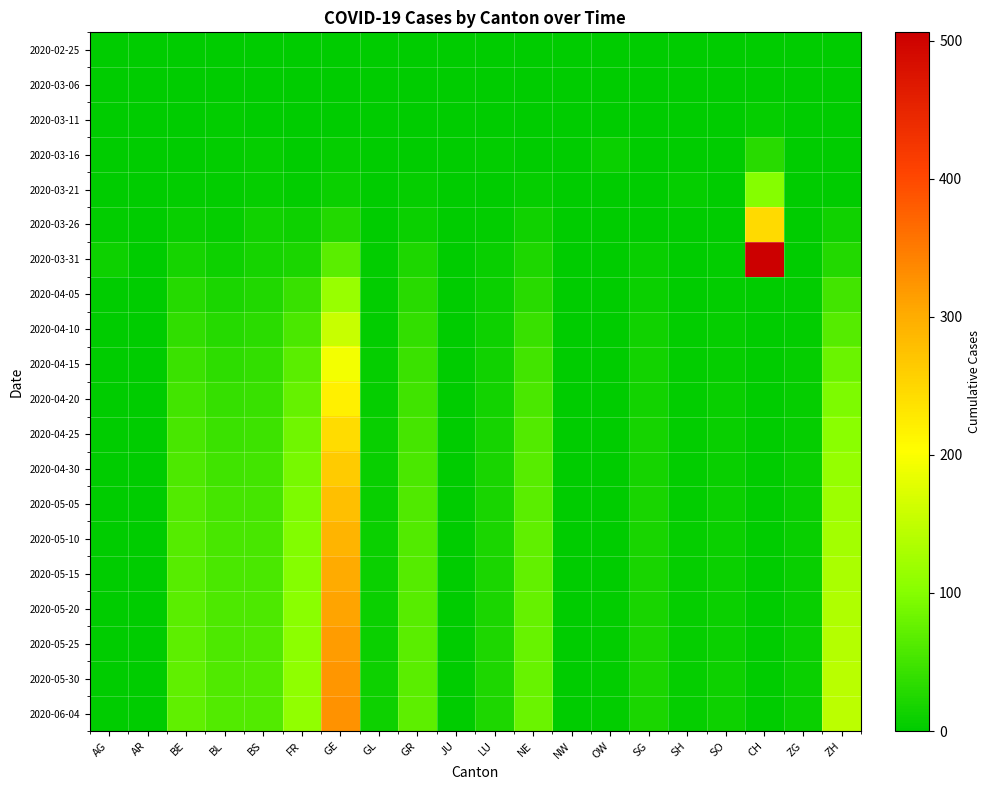

Reading left to right, transcribe all the data shown in this chart.

2020-02-25: AG=0	AR=0	BE=0	BL=0	BS=0	FR=0	GE=0	GL=0	GR=0	JU=0	LU=0	NE=0	NW=0	OW=0	SG=0	SH=0	SO=0	CH=0	ZG=0	ZH=0
2020-03-06: AG=0	AR=0	BE=0	BL=0	BS=0	FR=0	GE=0	GL=0	GR=0	JU=0	LU=0	NE=0	NW=0	OW=1	SG=0	SH=0	SO=0	CH=1	ZG=0	ZH=0
2020-03-11: AG=0	AR=0	BE=0	BL=2	BS=0	FR=1	GE=0	GL=0	GR=0	JU=0	LU=1	NE=0	NW=0	OW=1	SG=0	SH=0	SO=0	CH=5	ZG=0	ZH=0
2020-03-16: AG=0	AR=0	BE=1	BL=2	BS=4	FR=0	GE=4	GL=0	GR=0	JU=0	LU=3	NE=0	NW=0	OW=8	SG=0	SH=1	SO=0	CH=31	ZG=0	ZH=0
2020-03-21: AG=0	AR=1	BE=3	BL=3	BS=5	FR=2	GE=9	GL=0	GR=4	JU=0	LU=1	NE=4	NW=0	OW=0	SG=0	SH=5	SO=0	CH=99	ZG=0	ZH=0
2020-03-26: AG=2	AR=0	BE=7	BL=5	BS=12	FR=11	GE=26	GL=0	GR=8	JU=0	LU=3	NE=12	NW=0	OW=0	SG=1	SH=0	SO=1	CH=246	ZG=0	ZH=13
2020-03-31: AG=11	AR=0	BE=16	BL=10	BS=16	FR=20	GE=68	GL=2	GR=23	JU=0	LU=7	NE=22	NW=0	OW=0	SG=7	SH=1	SO=2	CH=506	ZG=1	ZH=27
2020-04-05: AG=0	AR=0	BE=29	BL=20	BS=25	FR=42	GE=116	GL=2	GR=31	JU=0	LU=8	NE=31	NW=0	OW=0	SG=9	SH=1	SO=3	CH=0	ZG=2	ZH=51
2020-04-10: AG=0	AR=0	BE=37	BL=28	BS=32	FR=57	GE=156	GL=3	GR=38	JU=0	LU=10	NE=42	NW=0	OW=0	SG=12	SH=2	SO=4	CH=0	ZG=3	ZH=65
2020-04-15: AG=0	AR=0	BE=44	BL=34	BS=38	FR=68	GE=192	GL=4	GR=44	JU=0	LU=13	NE=51	NW=0	OW=1	SG=14	SH=2	SO=5	CH=0	ZG=4	ZH=80
2020-04-20: AG=0	AR=0	BE=50	BL=40	BS=43	FR=77	GE=221	GL=5	GR=49	JU=0	LU=15	NE=57	NW=0	OW=1	SG=15	SH=3	SO=6	CH=0	ZG=5	ZH=93
2020-04-25: AG=0	AR=0	BE=55	BL=45	BS=47	FR=84	GE=245	GL=6	GR=53	JU=0	LU=17	NE=62	NW=0	OW=1	SG=16	SH=3	SO=7	CH=0	ZG=5	ZH=104
2020-04-30: AG=0	AR=0	BE=59	BL=49	BS=50	FR=89	GE=263	GL=7	GR=57	JU=0	LU=18	NE=66	NW=0	OW=1	SG=17	SH=3	SO=7	CH=0	ZG=6	ZH=113
2020-05-05: AG=0	AR=0	BE=62	BL=52	BS=53	FR=93	GE=278	GL=7	GR=60	JU=0	LU=19	NE=69	NW=0	OW=1	SG=18	SH=3	SO=8	CH=0	ZG=6	ZH=120
2020-05-10: AG=0	AR=0	BE=65	BL=54	BS=55	FR=97	GE=291	GL=8	GR=63	JU=0	LU=20	NE=72	NW=0	OW=1	SG=18	SH=4	SO=8	CH=0	ZG=7	ZH=126
2020-05-15: AG=0	AR=0	BE=67	BL=56	BS=57	FR=100	GE=302	GL=8	GR=65	JU=0	LU=21	NE=74	NW=0	OW=1	SG=19	SH=4	SO=9	CH=0	ZG=7	ZH=131
2020-05-20: AG=0	AR=0	BE=69	BL=58	BS=59	FR=103	GE=310	GL=9	GR=67	JU=0	LU=21	NE=76	NW=0	OW=2	SG=19	SH=4	SO=9	CH=0	ZG=7	ZH=136
2020-05-25: AG=0	AR=0	BE=71	BL=59	BS=60	FR=105	GE=317	GL=9	GR=68	JU=0	LU=22	NE=78	NW=0	OW=2	SG=20	SH=4	SO=9	CH=0	ZG=8	ZH=140
2020-05-30: AG=0	AR=0	BE=72	BL=61	BS=62	FR=107	GE=323	GL=10	GR=69	JU=0	LU=22	NE=79	NW=0	OW=2	SG=20	SH=4	SO=10	CH=0	ZG=8	ZH=143
2020-06-04: AG=0	AR=0	BE=73	BL=62	BS=63	FR=109	GE=328	GL=10	GR=70	JU=0	LU=23	NE=80	NW=0	OW=2	SG=21	SH=4	SO=10	CH=0	ZG=8	ZH=146